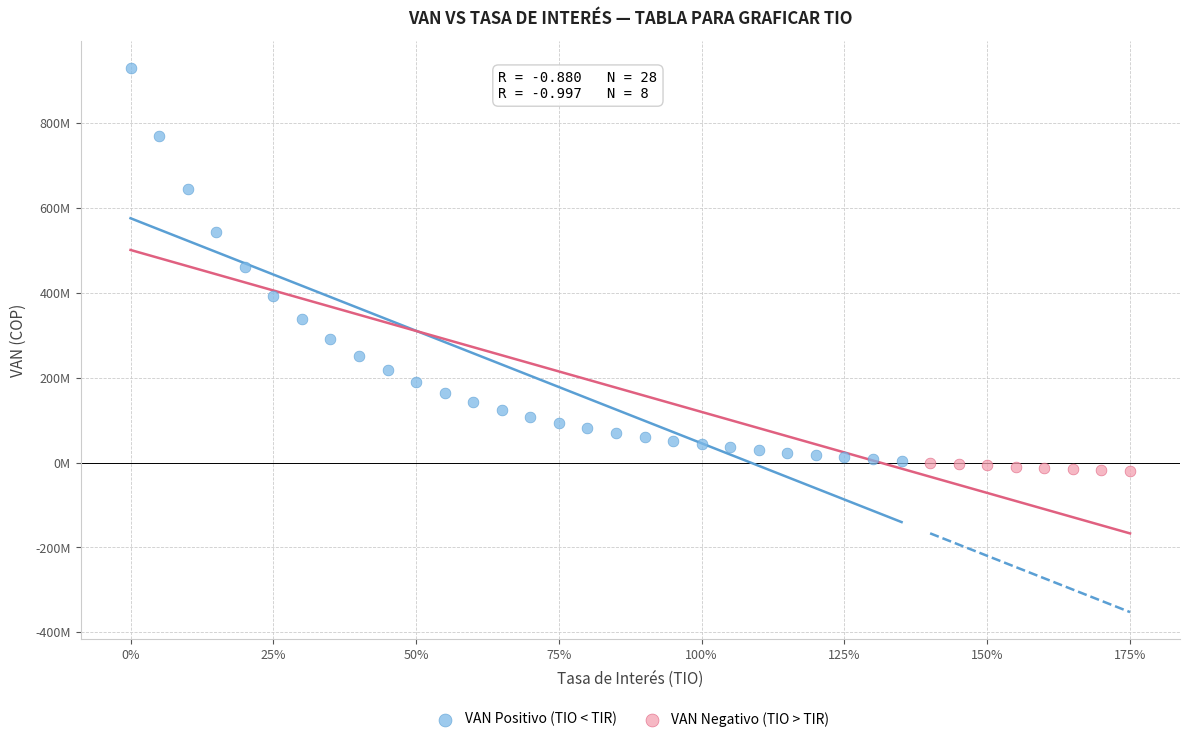

What are all the series names shown in the legend?

VAN Positivo (TIO < TIR), VAN Negativo (TIO > TIR)